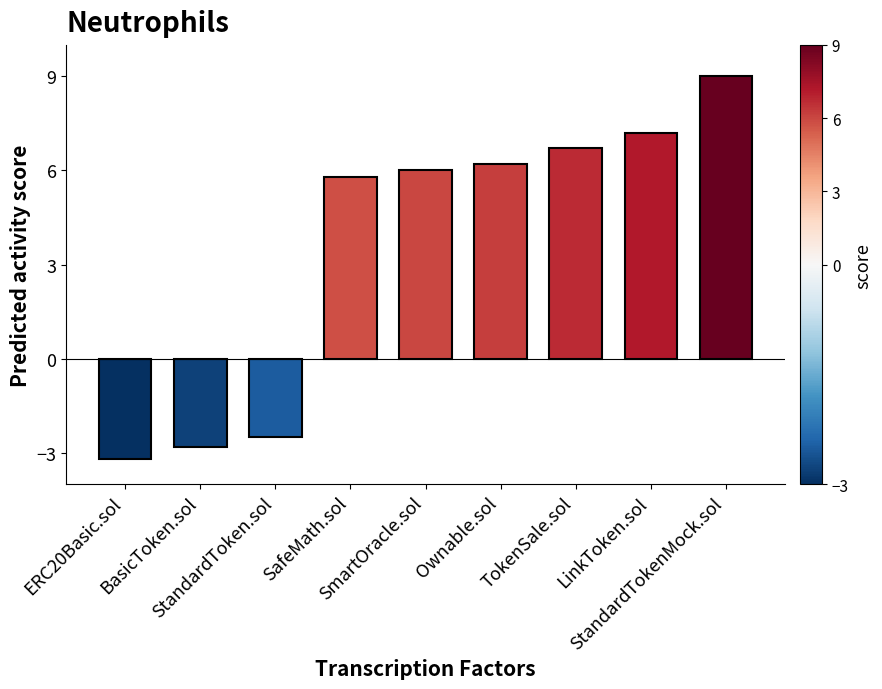

How many positive values are there?

6